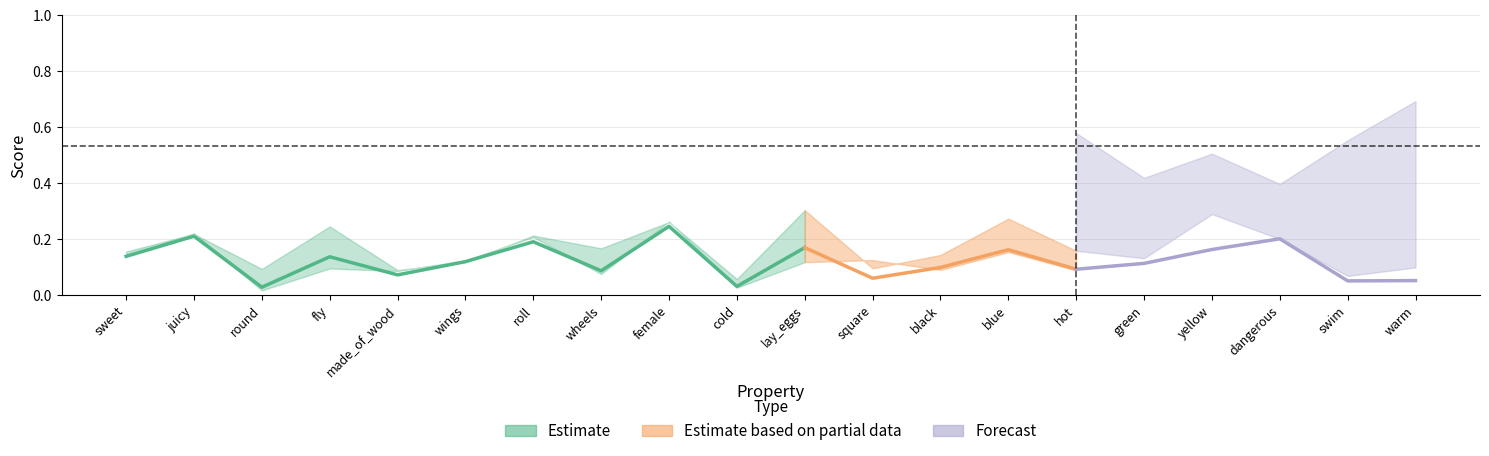

What is the label of the 14th point from the left?

blue